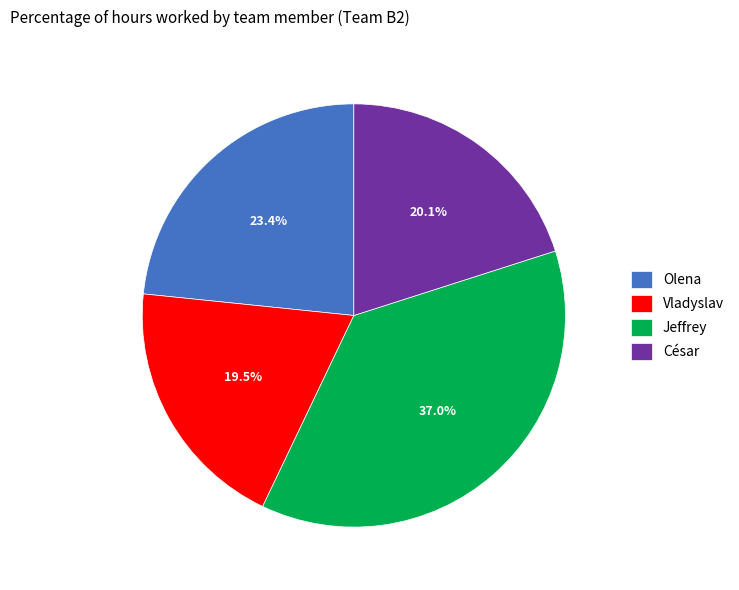

Which slice is the smallest?

Vladyslav